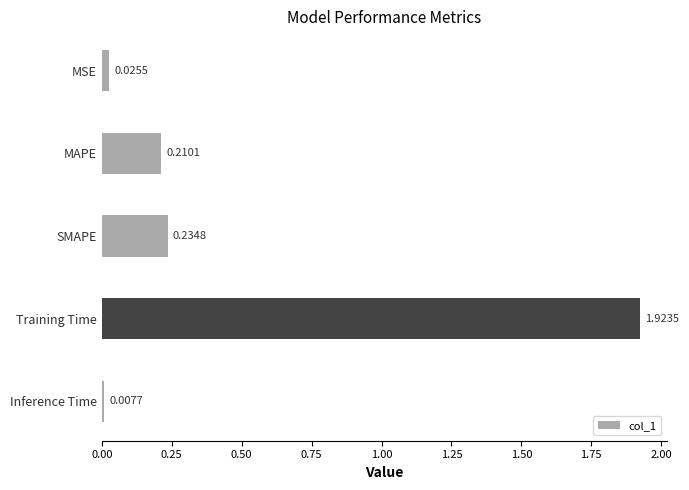

What is the average value?

0.5